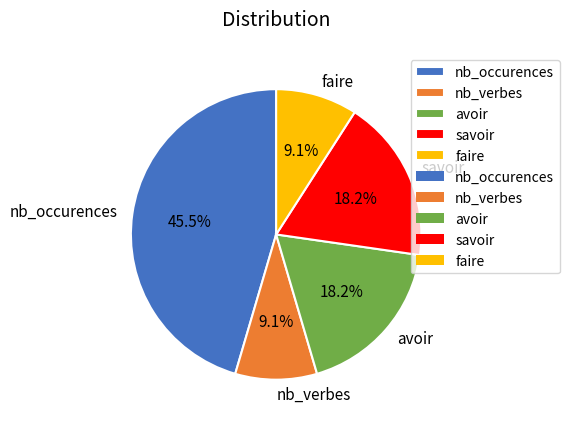

What percentage is the nb_verbes slice, to the nearest percent?

9%